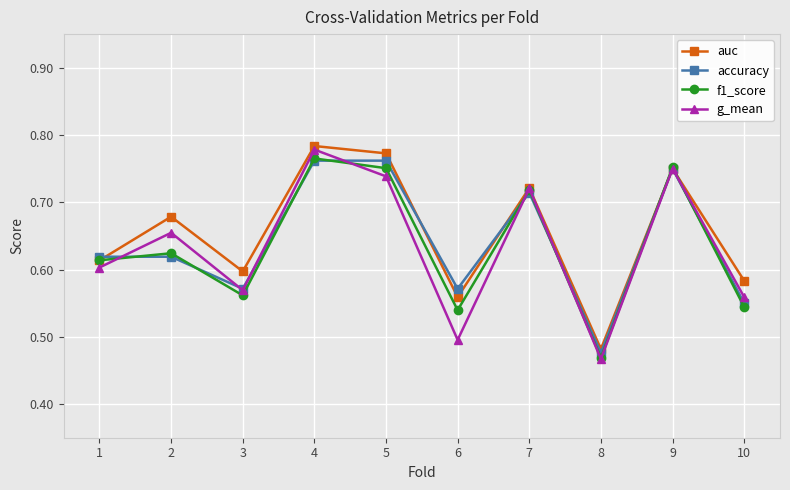

Count the auc values in the range 0 to 1.

10